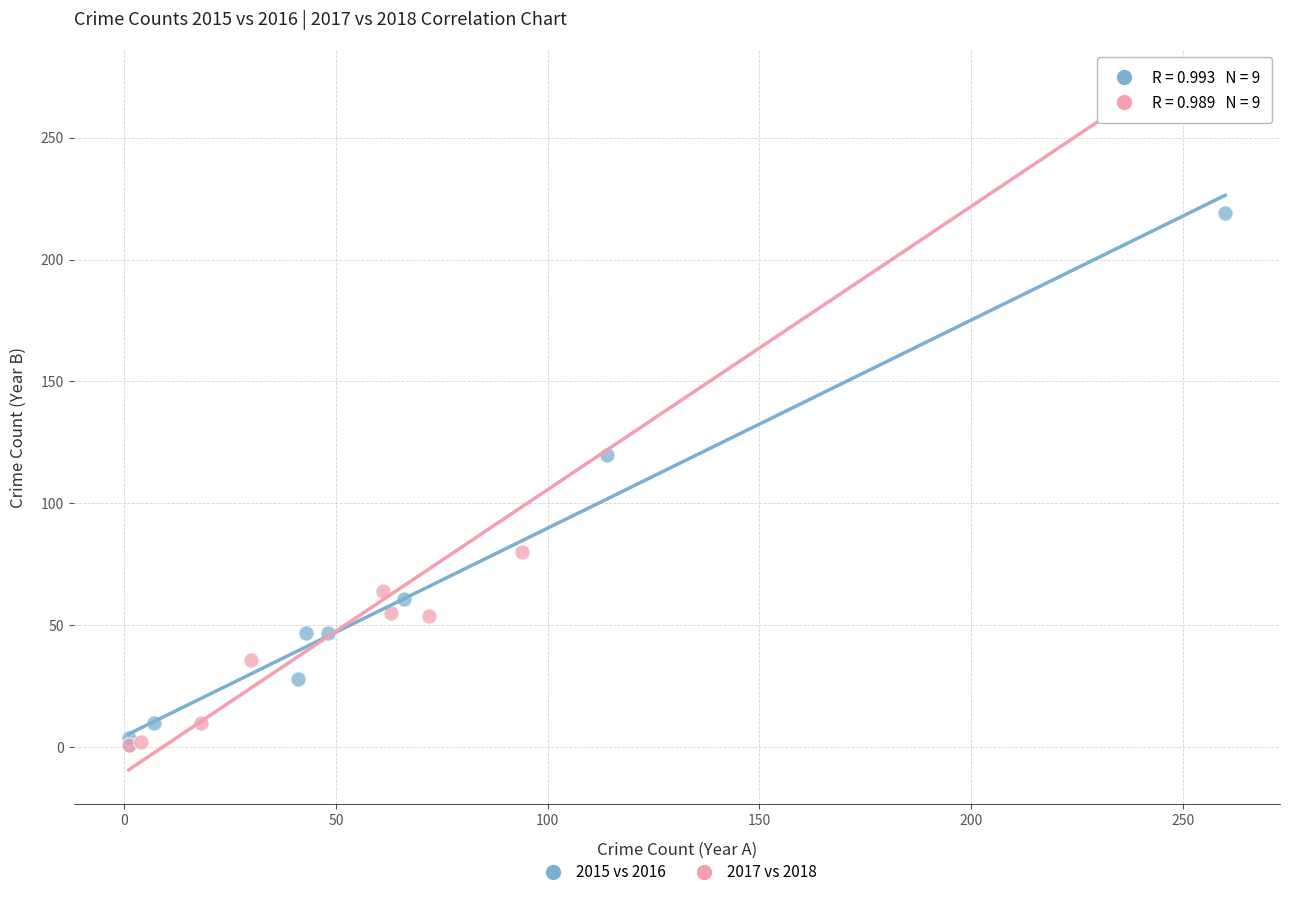

Which series reaches the maximum Y coordinate?

2017 vs 2018